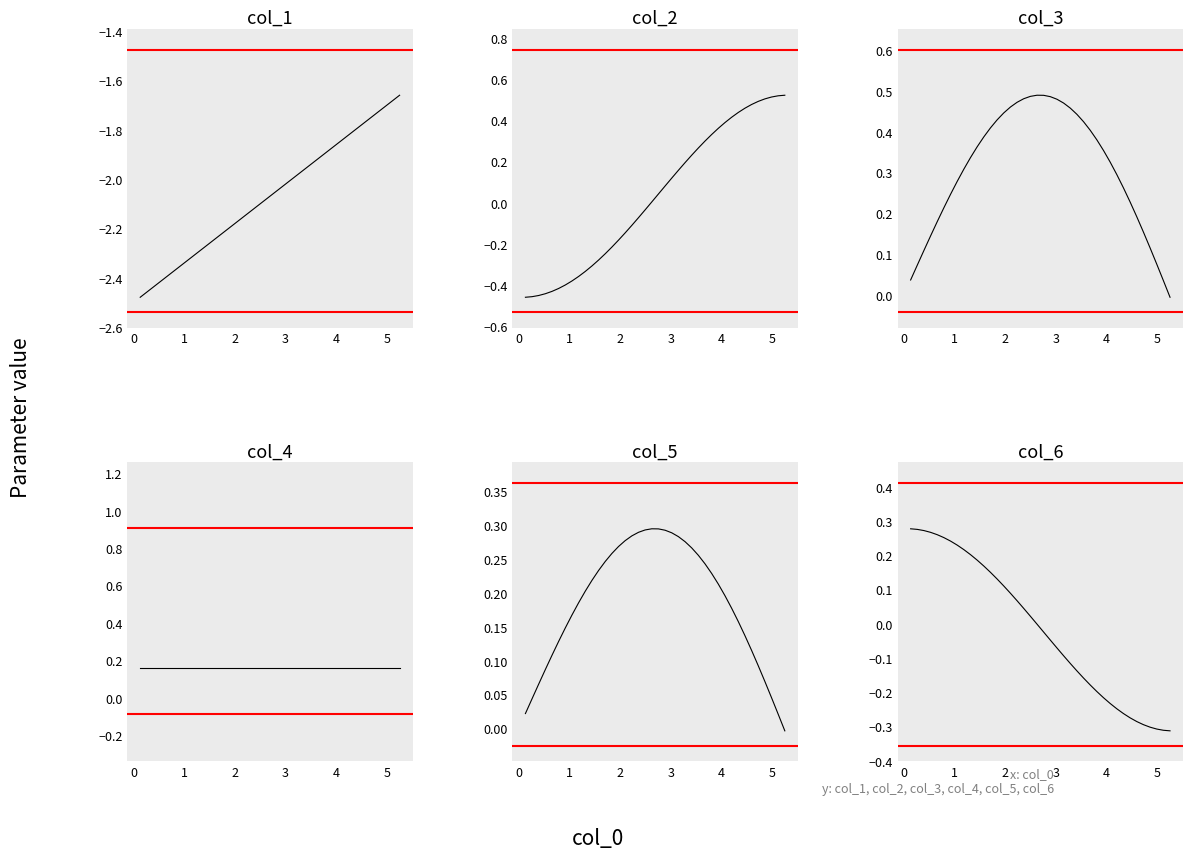

Reading left to right, list all the values displayed in this chart.

col_1: -2.5	-2.5	-2.4	-2.4	-2.4	-2.4	-2.4	-2.3	-2.3	-2.3	-2.3	-2.2	-2.2	-2.2	-2.2	-2.2	-2.1	-2.1	-2.1	-2.1	-2.1	-2.0	-2.0	-2.0	-2.0	-2.0	-1.9	-1.9	-1.9	-1.9	-1.8	-1.8	-1.8	-1.8	-1.8	-1.7	-1.7	-1.7	-1.7	-1.7
col_2: -0.5	-0.5	-0.5	-0.4	-0.4	-0.4	-0.4	-0.4	-0.4	-0.3	-0.3	-0.3	-0.2	-0.2	-0.2	-0.1	-0.1	-0.1	-0.0	0.0	0.0	0.1	0.1	0.2	0.2	0.2	0.3	0.3	0.3	0.4	0.4	0.4	0.4	0.5	0.5	0.5	0.5	0.5	0.5	0.5
col_3: 0.0	0.1	0.1	0.1	0.2	0.2	0.2	0.3	0.3	0.3	0.4	0.4	0.4	0.4	0.4	0.5	0.5	0.5	0.5	0.5	0.5	0.5	0.5	0.5	0.5	0.4	0.4	0.4	0.4	0.4	0.3	0.3	0.3	0.2	0.2	0.2	0.1	0.1	0.0	-0.0
col_4: 0.2	0.2	0.2	0.2	0.2	0.2	0.2	0.2	0.2	0.2	0.2	0.2	0.2	0.2	0.2	0.2	0.2	0.2	0.2	0.2	0.2	0.2	0.2	0.2	0.2	0.2	0.2	0.2	0.2	0.2	0.2	0.2	0.2	0.2	0.2	0.2	0.2	0.2	0.2	0.2
col_5: 0.0	0.0	0.1	0.1	0.1	0.1	0.1	0.2	0.2	0.2	0.2	0.2	0.2	0.3	0.3	0.3	0.3	0.3	0.3	0.3	0.3	0.3	0.3	0.3	0.3	0.3	0.3	0.2	0.2	0.2	0.2	0.2	0.2	0.1	0.1	0.1	0.1	0.0	0.0	-0.0
col_6: 0.3	0.3	0.3	0.3	0.3	0.3	0.2	0.2	0.2	0.2	0.2	0.2	0.1	0.1	0.1	0.1	0.1	0.0	0.0	-0.0	-0.0	-0.0	-0.1	-0.1	-0.1	-0.1	-0.2	-0.2	-0.2	-0.2	-0.2	-0.2	-0.3	-0.3	-0.3	-0.3	-0.3	-0.3	-0.3	-0.3